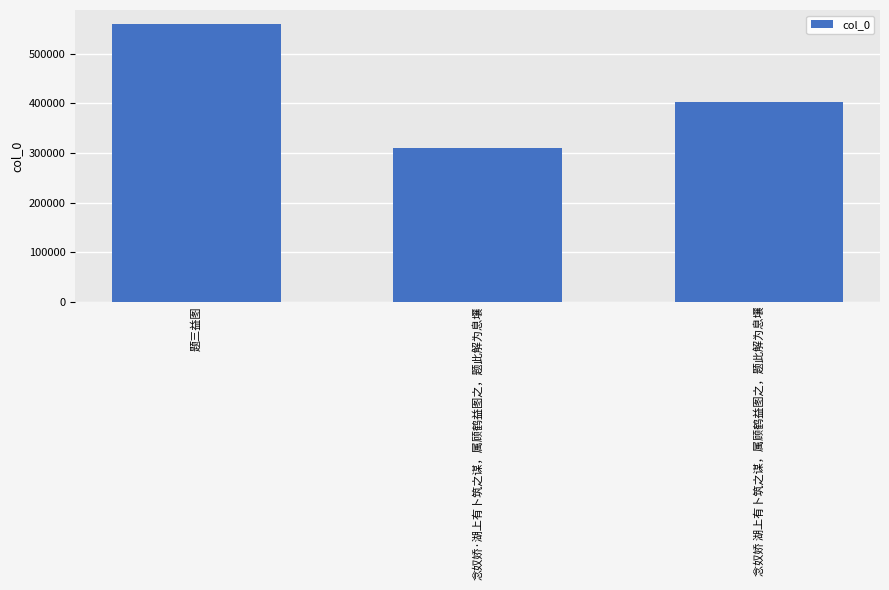

What is the label of the 3rd bar from the left?

念奴娇 湖上有卜筑之谋，属顾鹤益图之，题此解为息壤